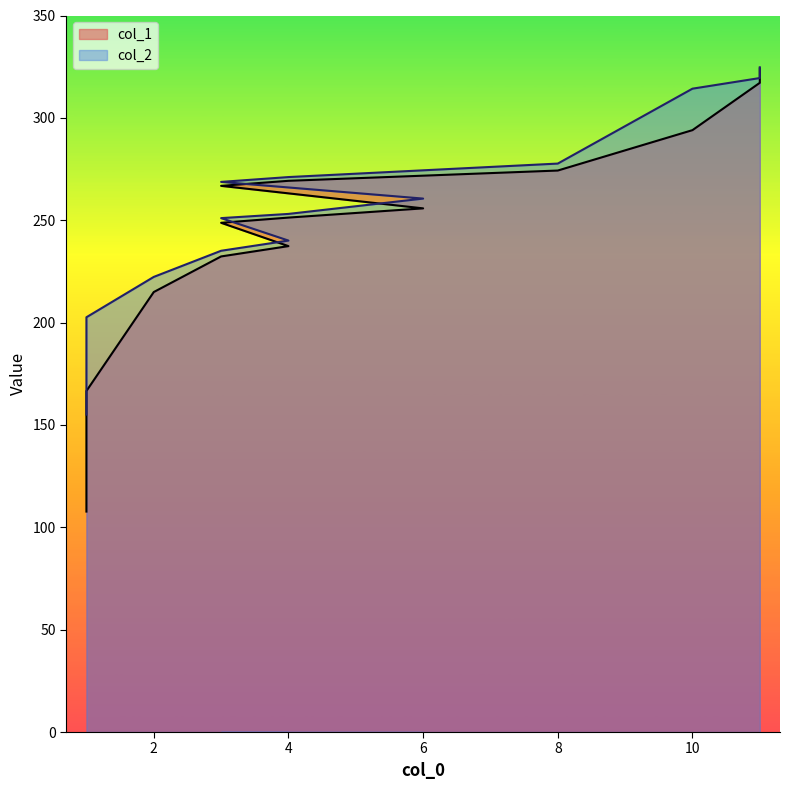

What is the smallest value displayed?

107.7